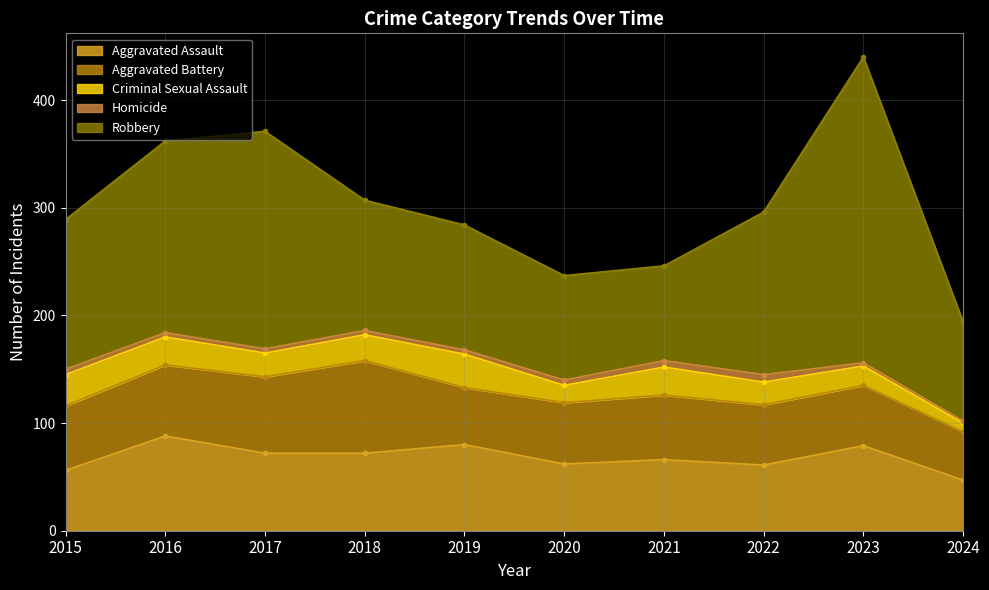

What are all the series names shown in the legend?

Aggravated Assault, Aggravated Battery, Criminal Sexual Assault, Homicide, Robbery